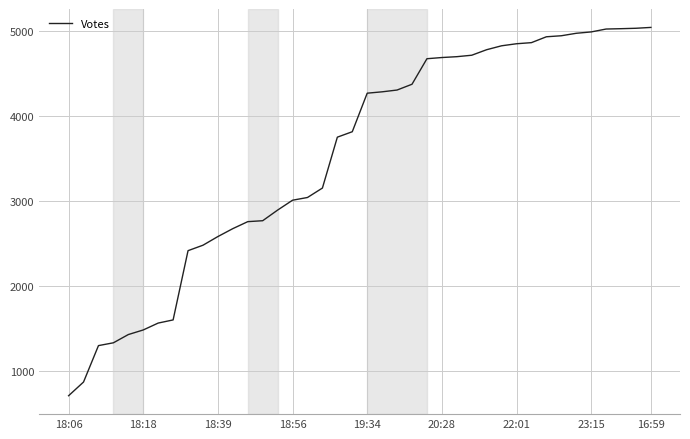

What is the difference between the maximum and minimum values?

4329